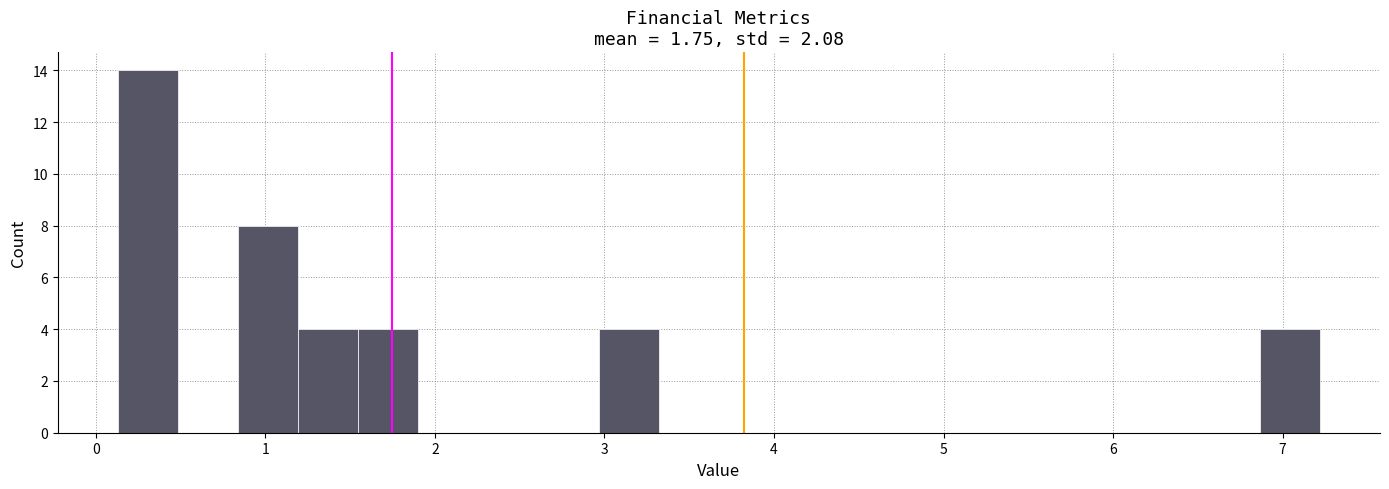

Around what value on the x-axis is the tallest bar? Give the approximate position of its centre, as read against the axis.

0.3